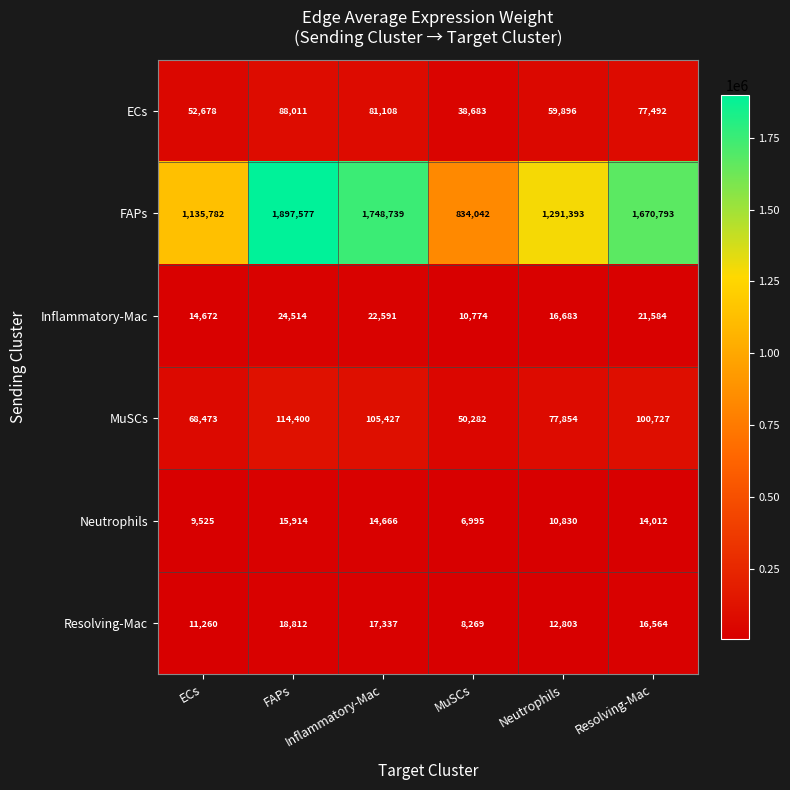

Which series has the largest total across all categories?

FAPs